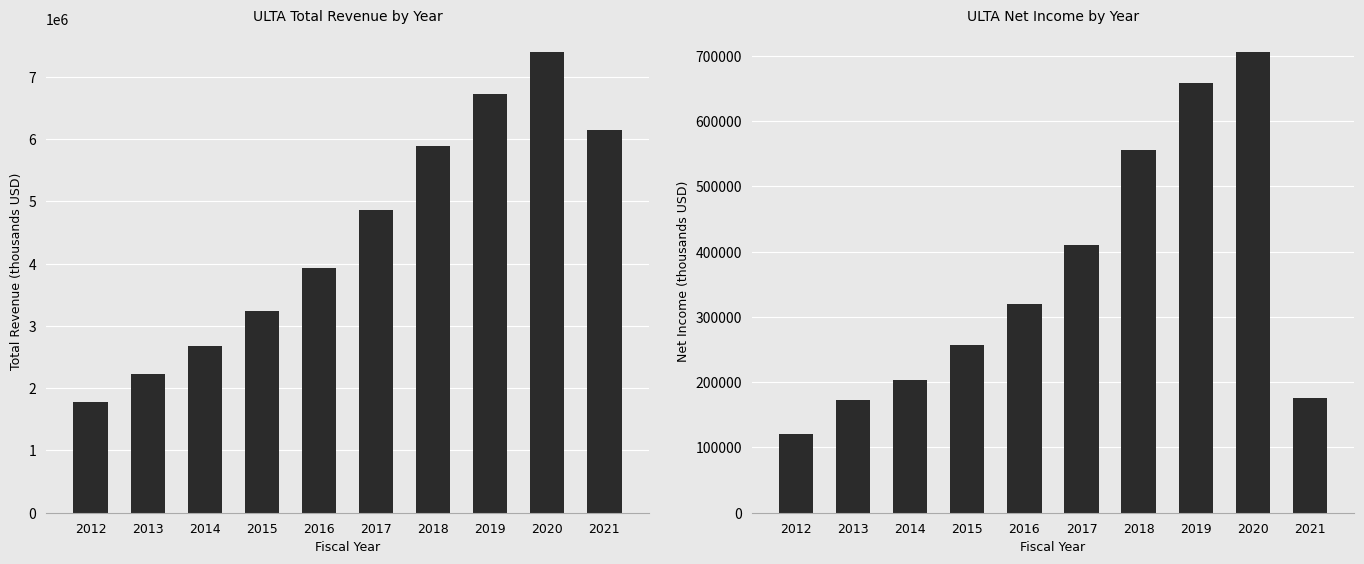

At which category is the sum across all series the highest?

2020